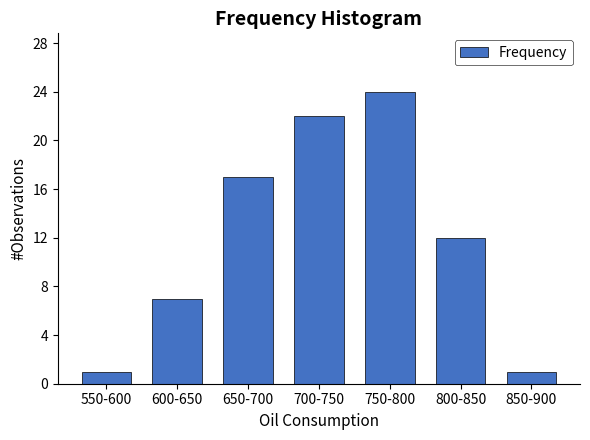

Reading left to right, transcribe all the data shown in this chart.

1	7	17	22	24	12	1